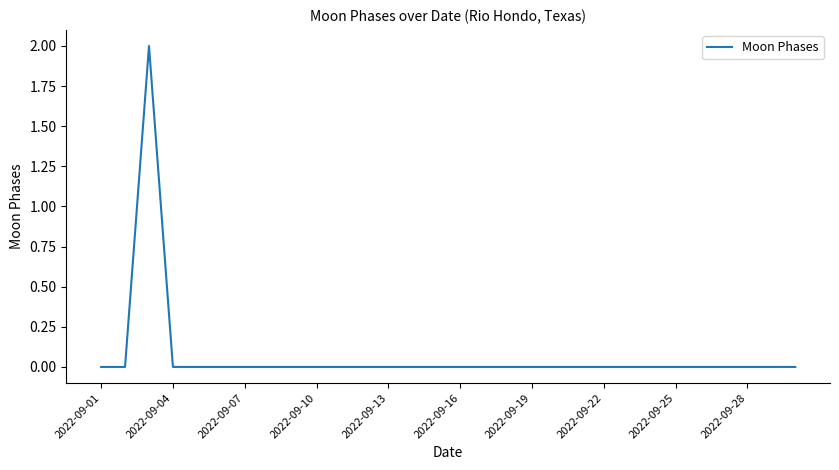

What is the maximum value shown in the chart?

2